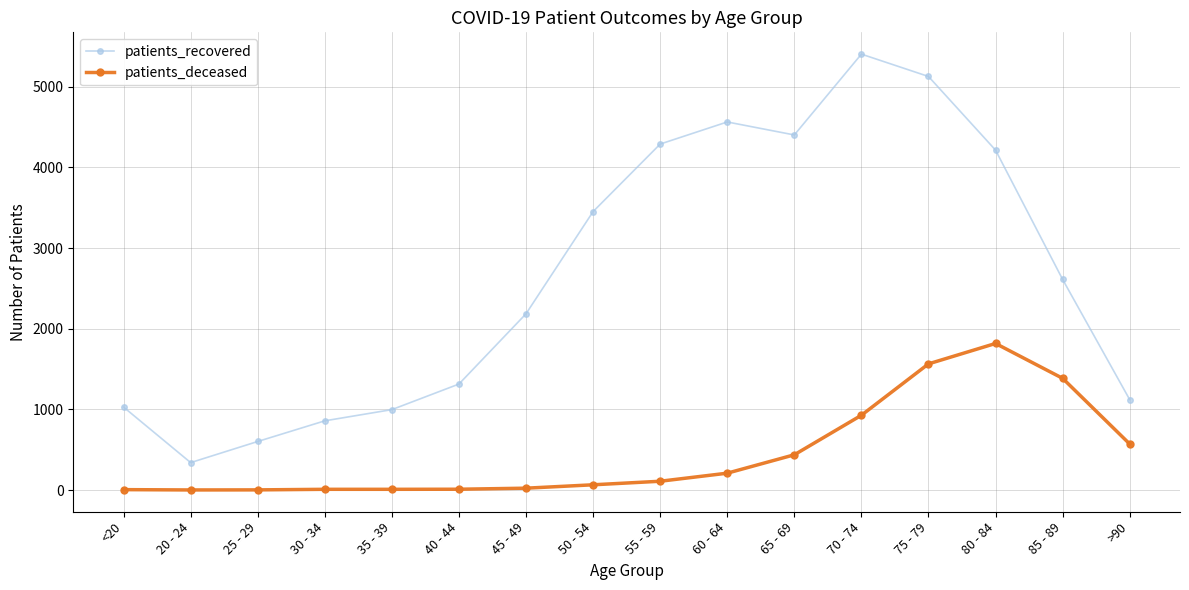

Read the patients_recovered value at >90, to the nearest 10.

1120